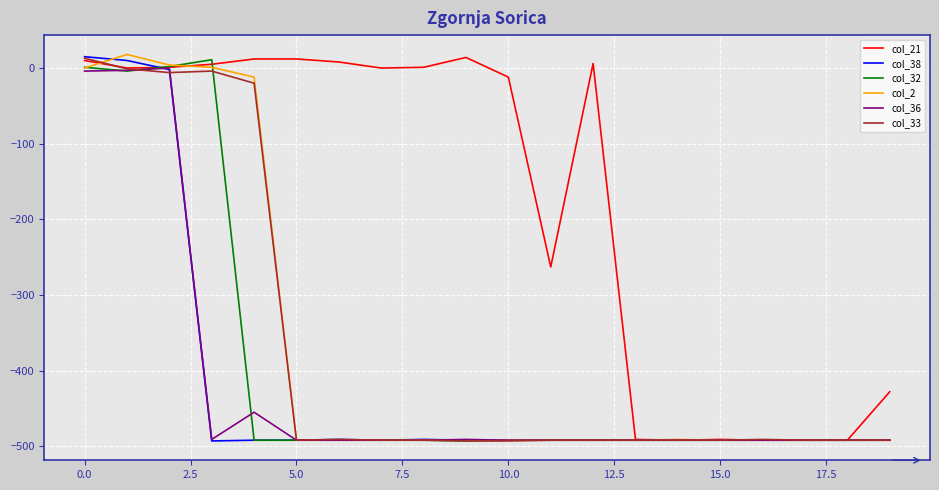

What is the highest value of the col_2 series?

18